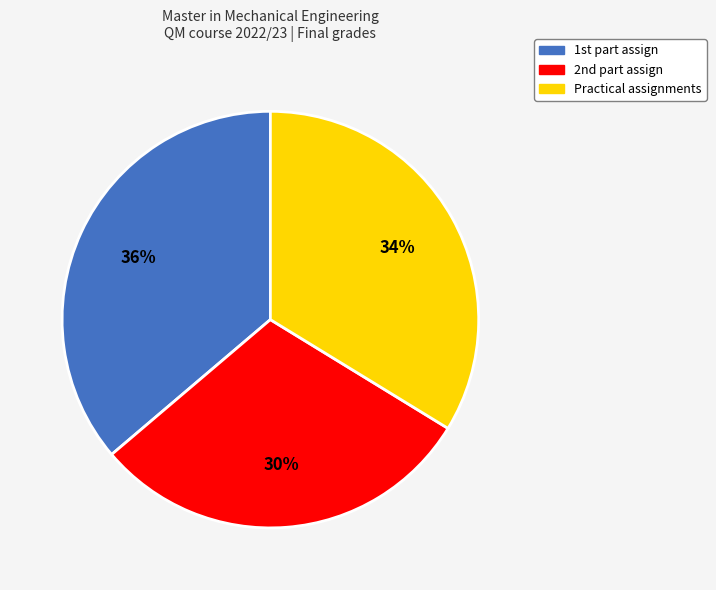

Rank the categories by value from lowest to highest.

2nd part assign, Practical assignments, 1st part assign